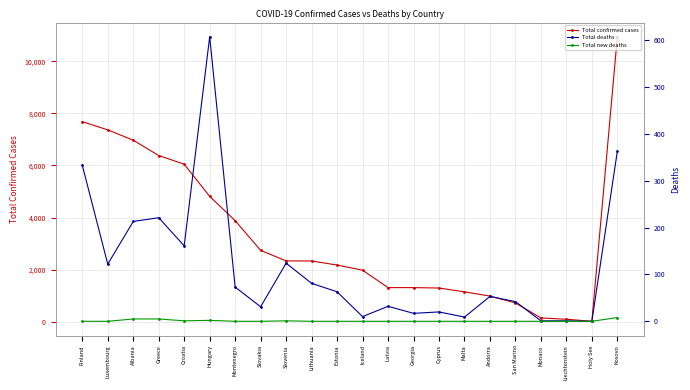

True or false: Total new deaths and Total deaths cross at least once.

False